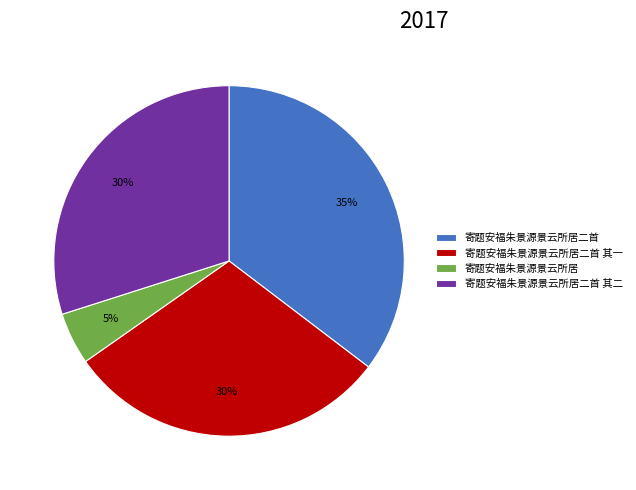

To the nearest percent, what is the average slice percentage?

25%